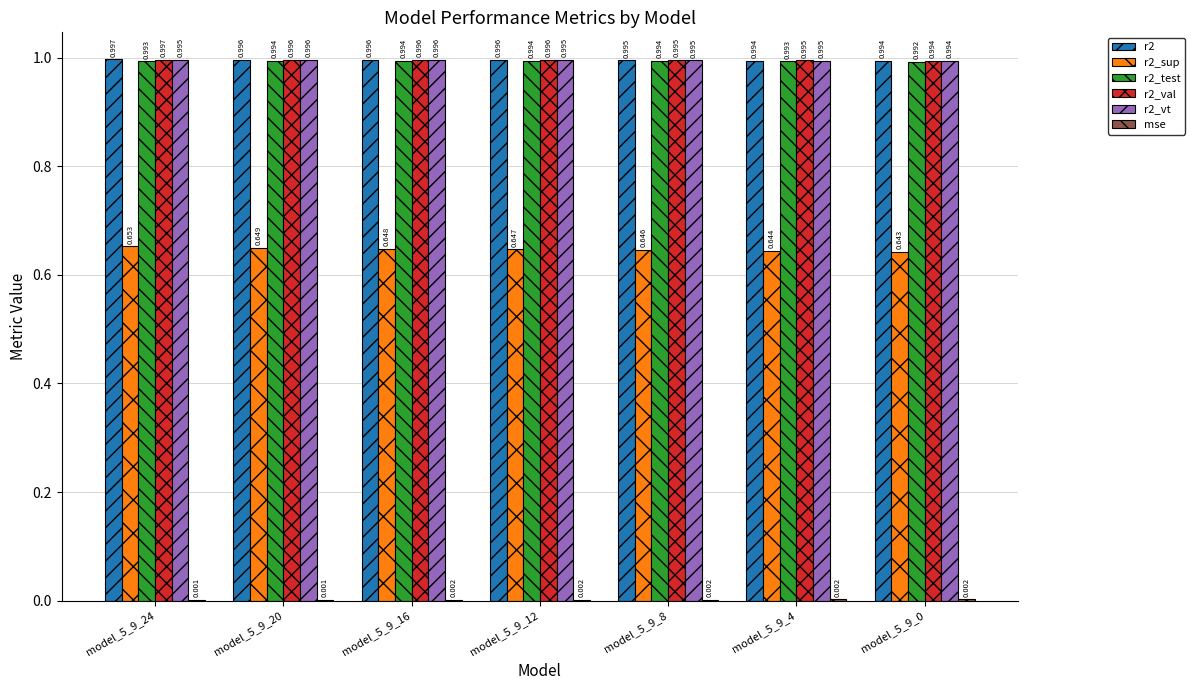

Is the value of r2_val at model_5_9_0 greater than the value of r2_test at model_5_9_24?

Yes